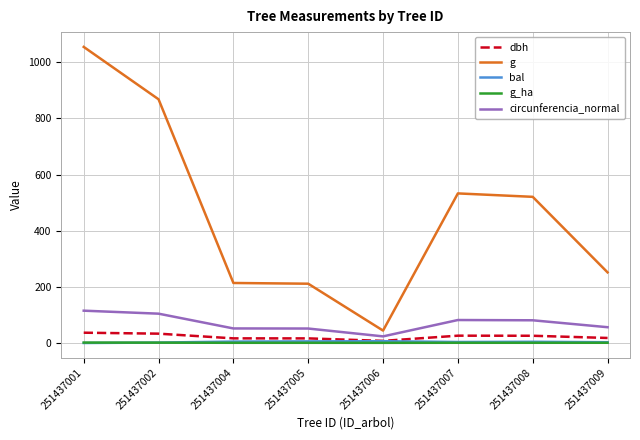

What is the sum of all bal values?

29.1